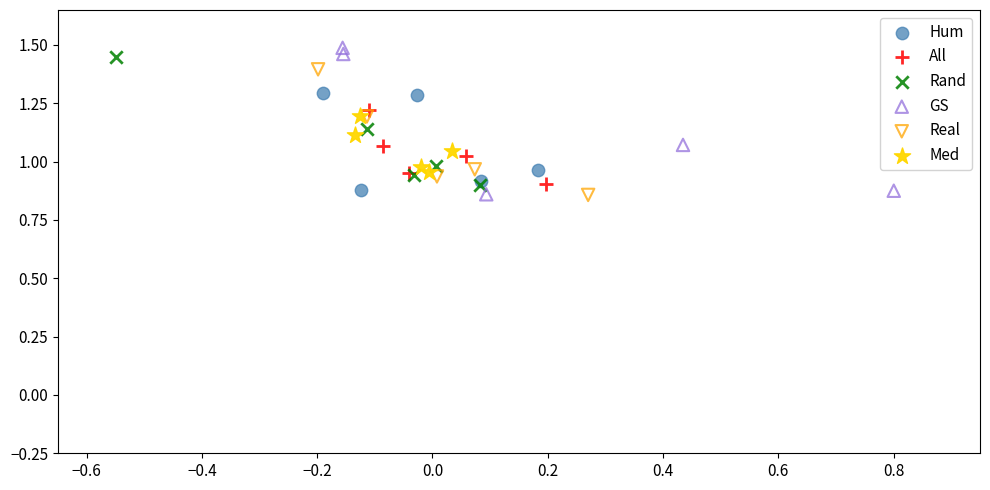

Which series reaches the maximum Y coordinate?

GS